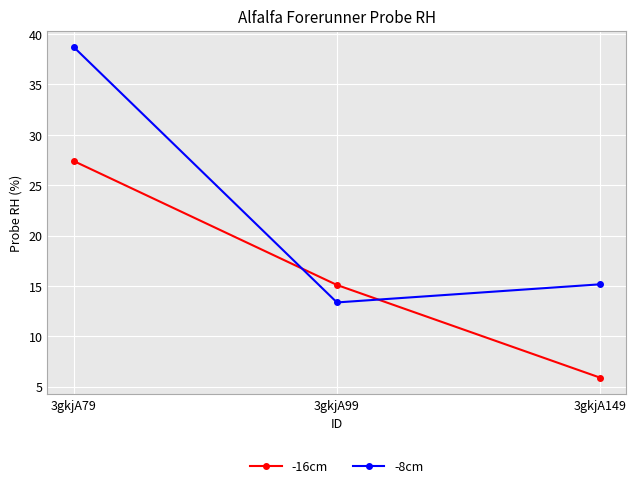

List the labels in order of -16cm value, smallest first.

3gkjA149, 3gkjA99, 3gkjA79